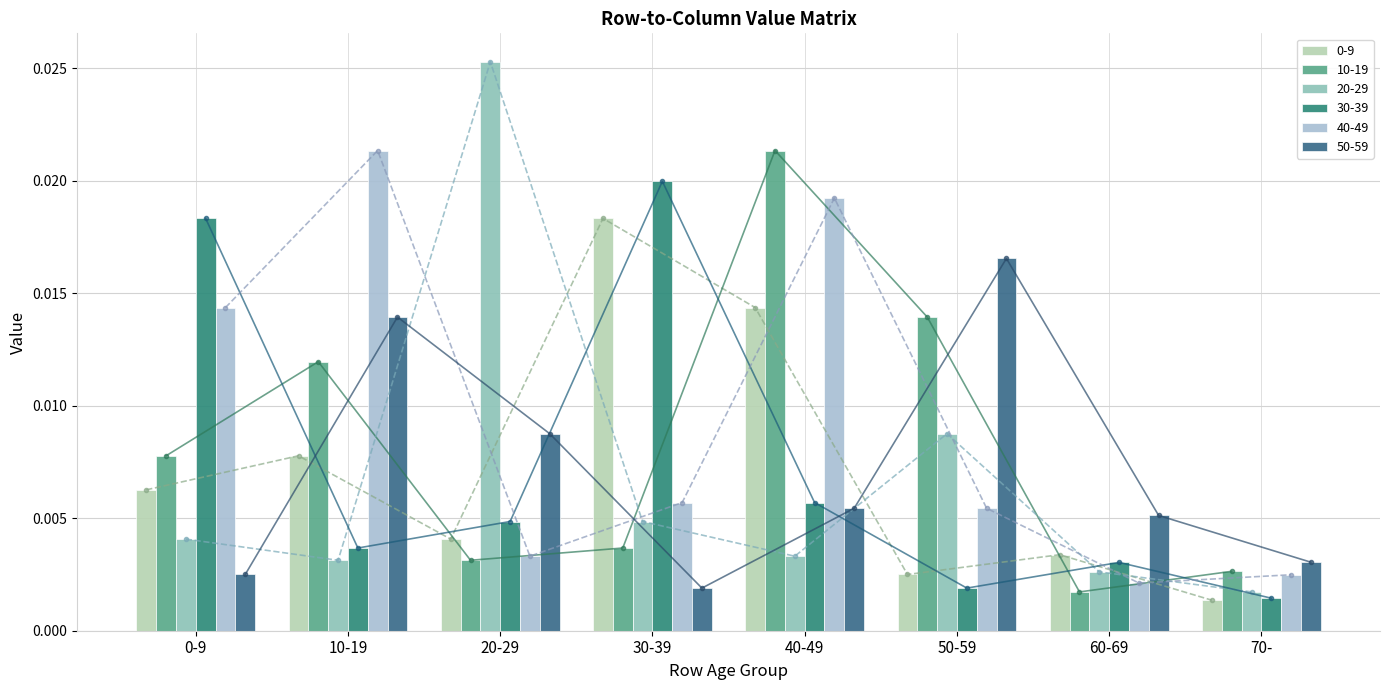

True or false: 0-9 has a value of 0.0 at 40-49.

False